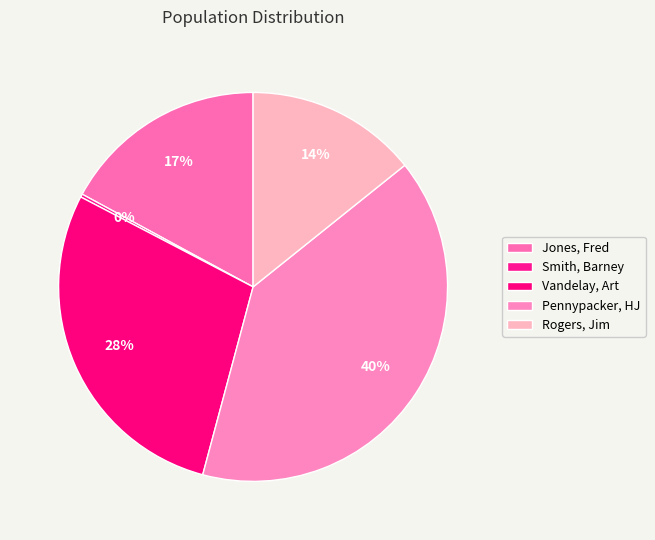

To the nearest percent, what is the difference between the largest and smallest slice percentages?

40%